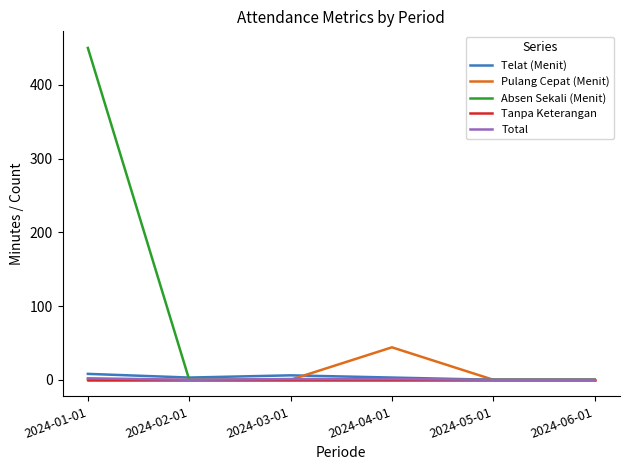

What is the greatest value displayed?

450